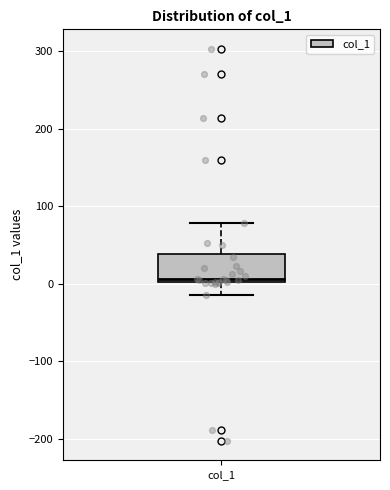

Transcribe this box plot: give where the median line is, the range the box spans, and where the two whiskers end, as read against the y-axis. The values are not printed on the chart, so give them approximately, as read against the axis.

median 10, box 0 to 40, whiskers -10 to 80